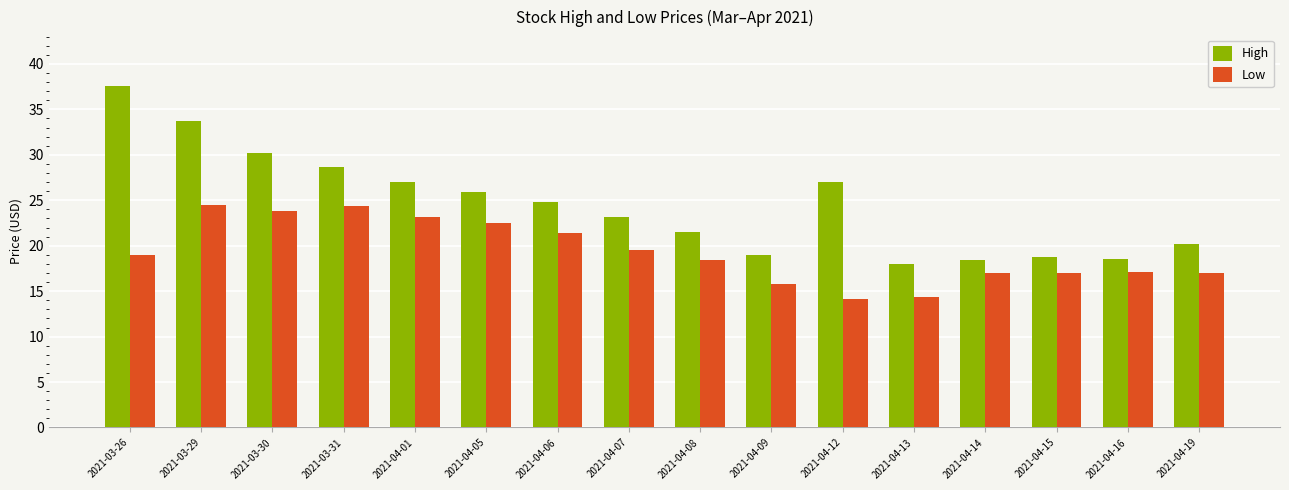

What position from the left is 2021-04-14?

13